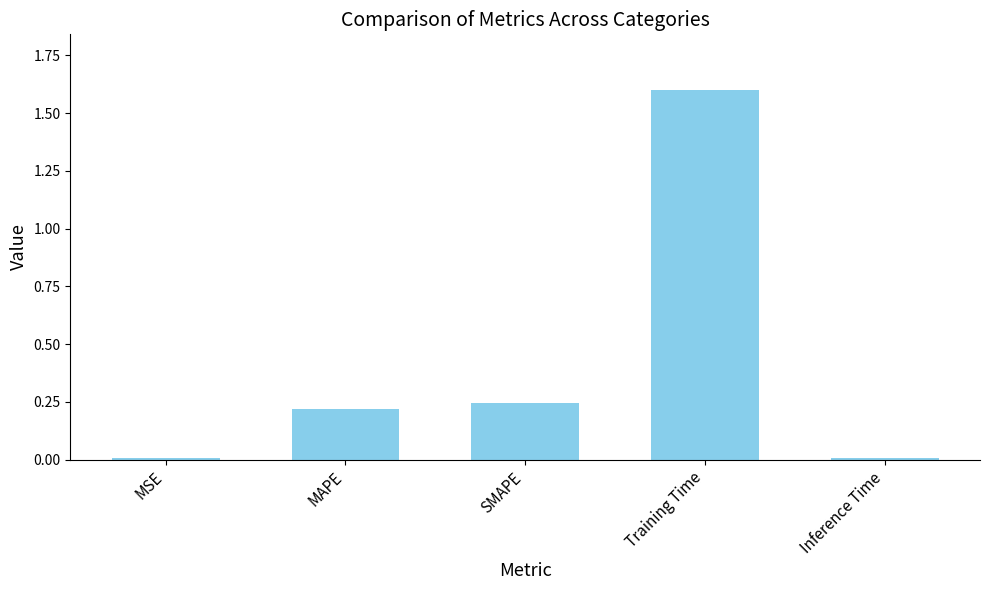

How many bars are there in total?

5